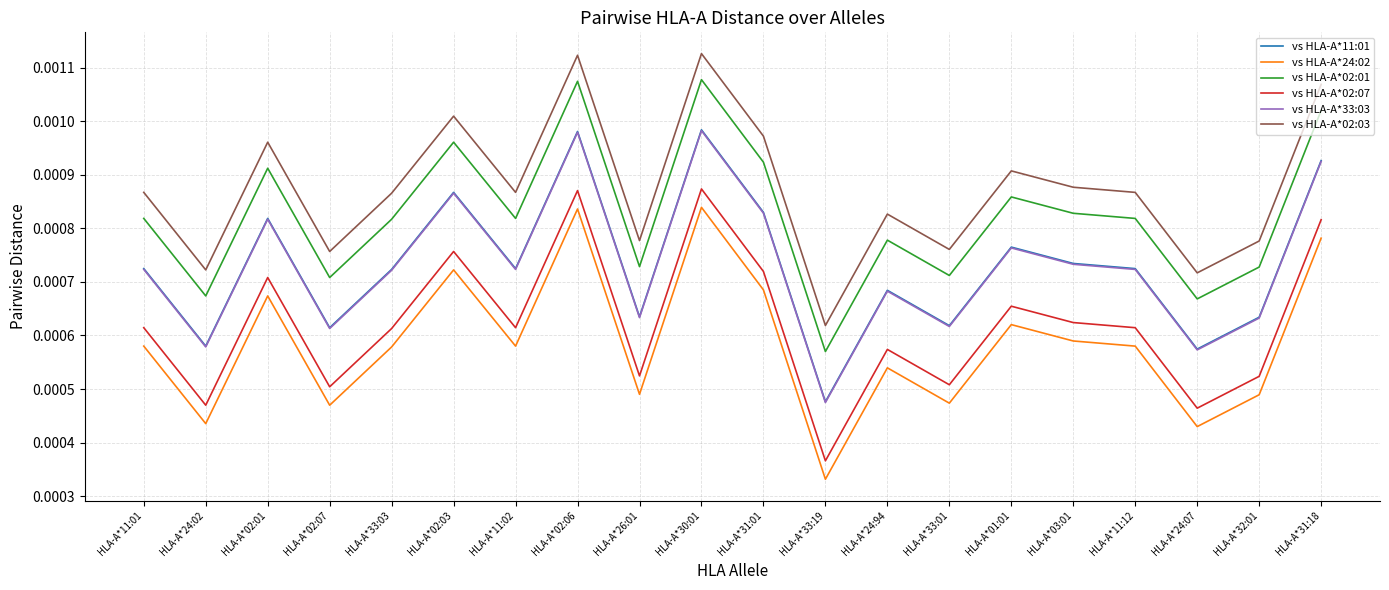

Which series has the largest total across all categories?

vs HLA-A*02:03